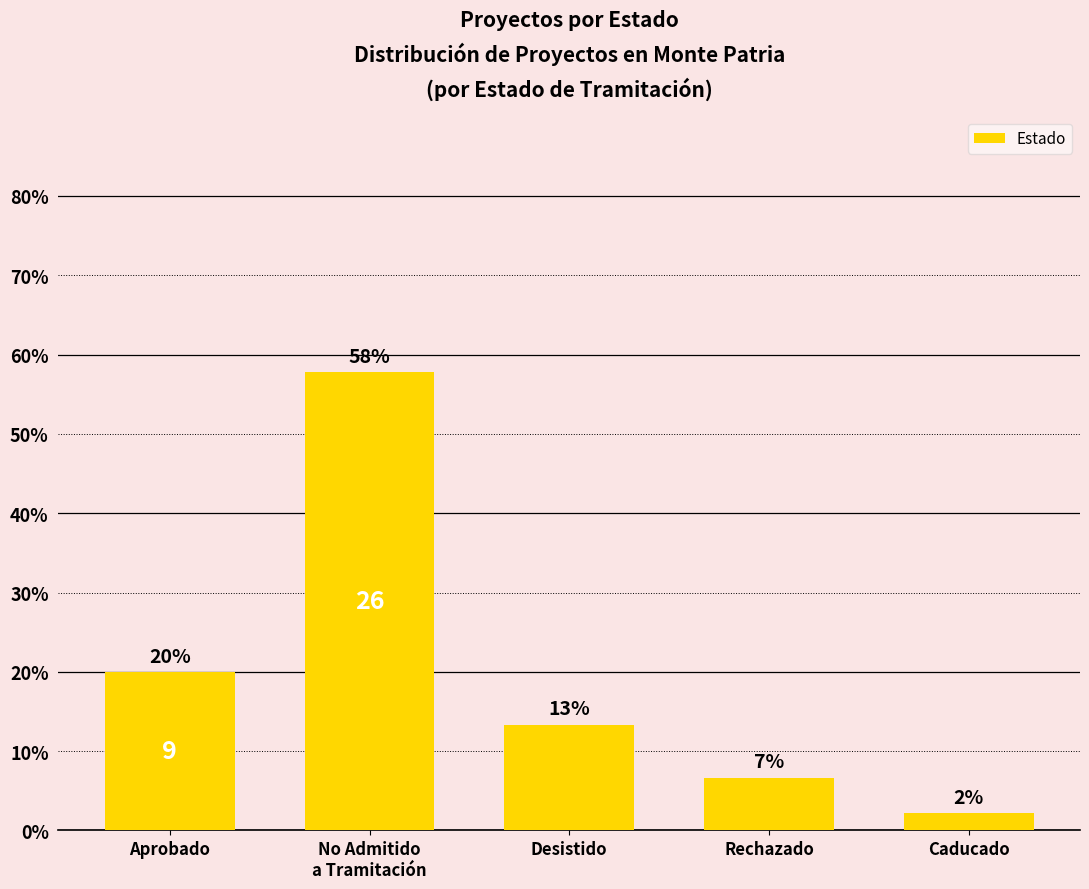

Reading right to left, extract all data points from this chart.

Caducado=2.2	Rechazado=6.7	Desistido=13.3	No Admitido
a Tramitación=57.8	Aprobado=20.0